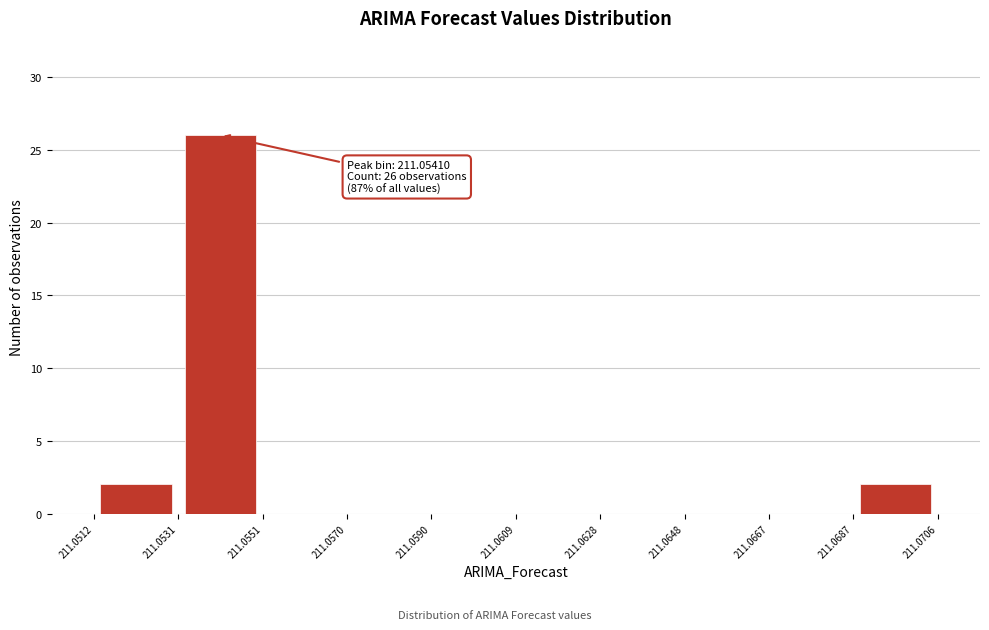

Which range on the x-axis has the tallest bar?

211.0531 to 211.0551